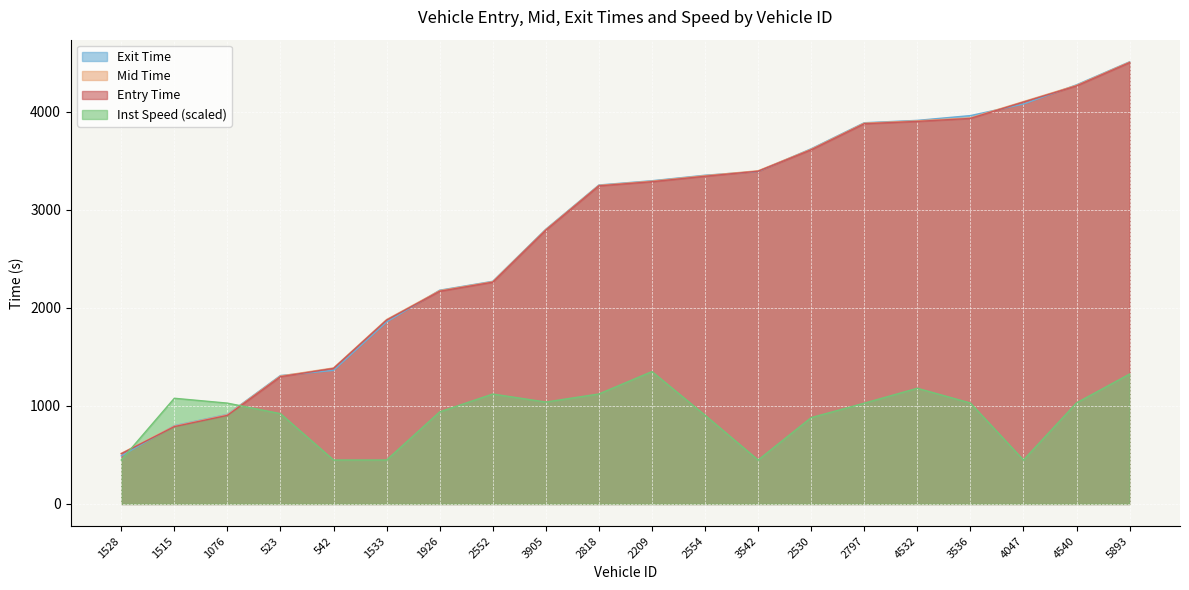

Reading right to left, transcribe all the data shown in this chart.

entry: 4503.7	4266.1	4100.8	3934.3	3903.7	3879.9	3613.9	3395.6	3344.0	3288.3	3245.9	2793.9	2262.8	2170.4	1876.1	1383.3	1298.8	903.6	789.0	512.0
mid: 4509.2	4272.2	4106.3	3940.3	3909.3	3886.1	3620.0	3400.4	3350.4	3294.2	3251.4	2800.1	2268.6	2177.2	1882.3	1388.2	1305.5	910.1	794.5	516.6
exit: 4512.3	4277.3	4080.9	3963.1	3914.3	3890.2	3624.7	3393.3	3354.7	3298.6	3255.0	2803.8	2272.2	2181.3	1856.9	1362.7	1310.8	914.0	799.0	490.8
instspeed: 1325.8	1031.4	448.6	1030.2	1180.7	1028.5	881.1	448.6	905.7	1351.1	1122.5	1040.2	1121.8	939.7	448.6	448.6	921.6	1028.9	1078.5	448.6